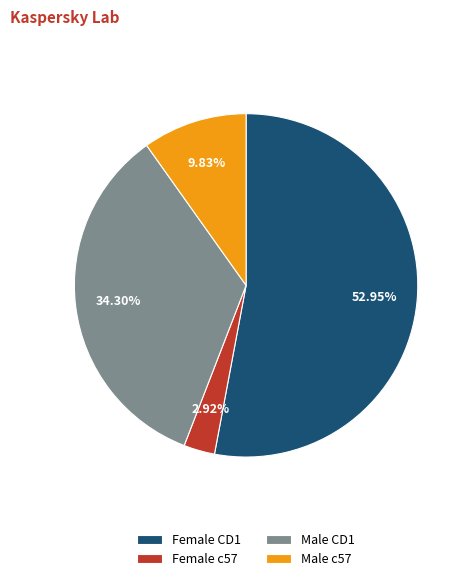

Rank the categories by value from highest to lowest.

Female CD1, Male CD1, Male c57, Female c57